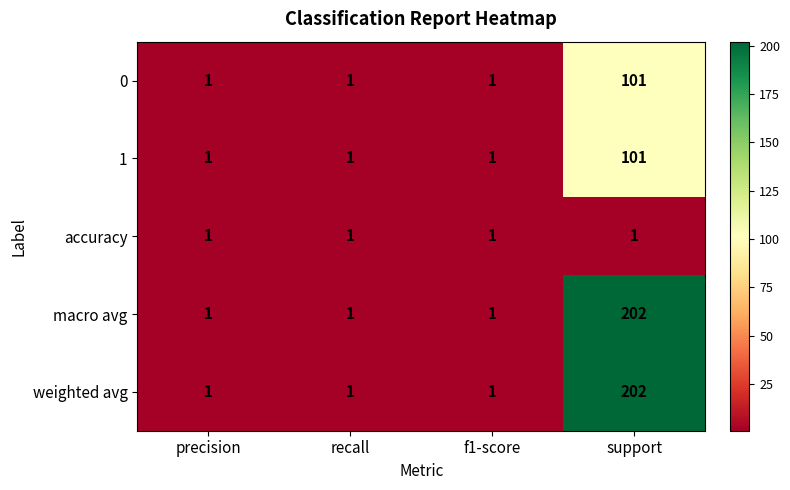

At which category is the sum across all series the highest?

support